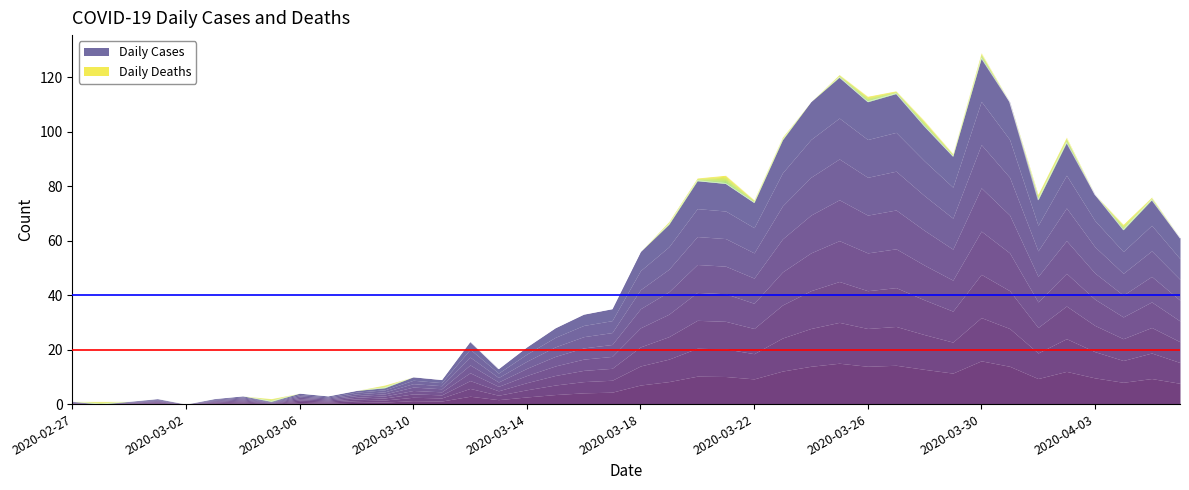

The chart shows a value of 2 at 2020-03-03. True or false?

True